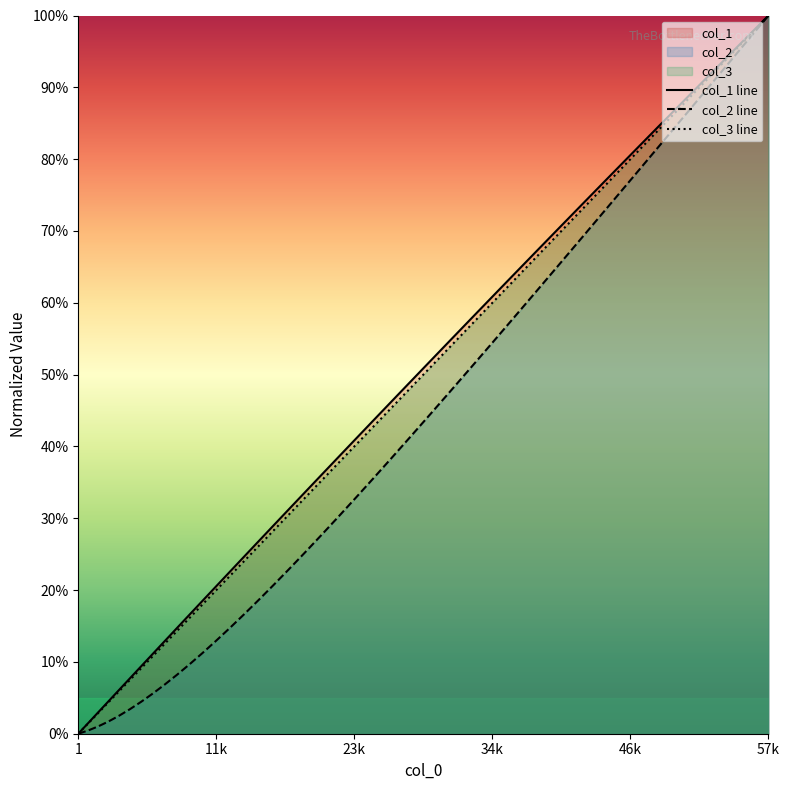

At which label does col_3 line reach its peak?

57k